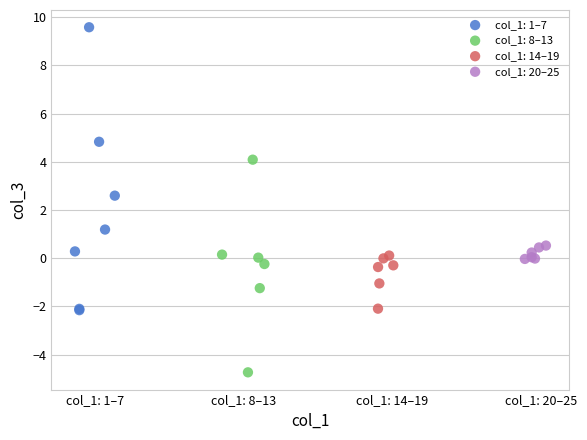

Which series reaches the minimum Y coordinate?

col_1: 8–13